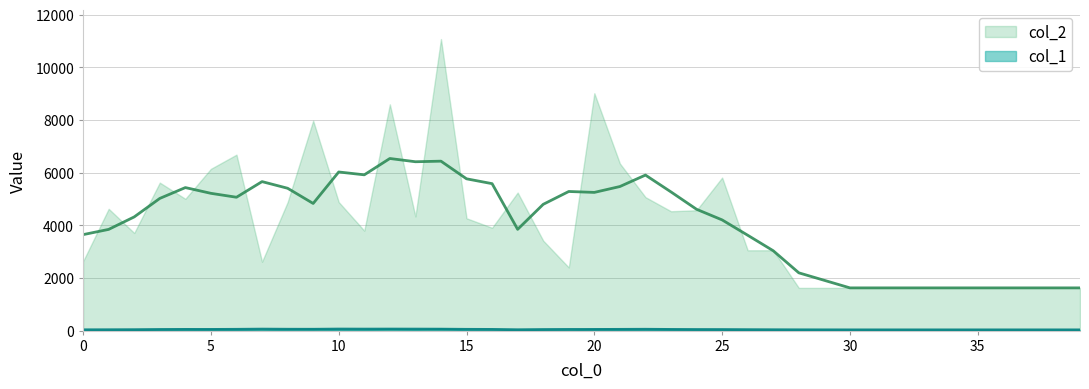

What is the sum of all col_2 values?

162775